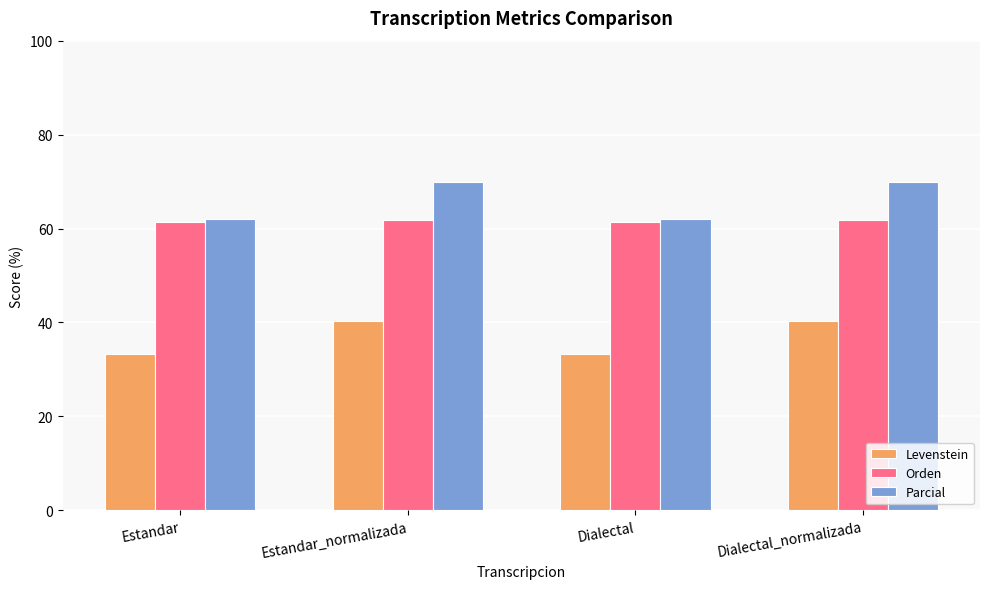

How many distinct data groups are displayed?

3